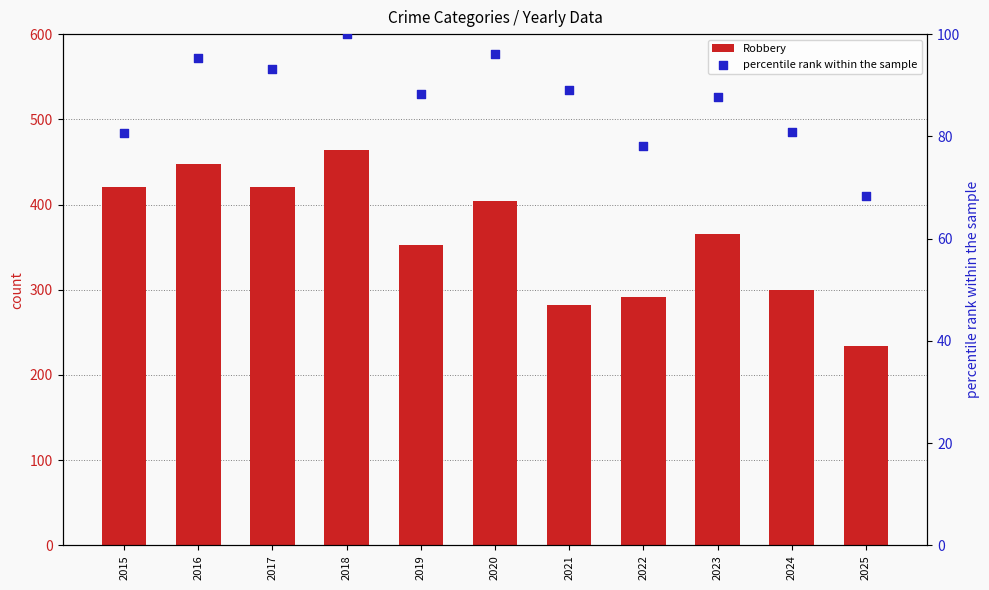

What is the total value across all series at 2023?

452.7